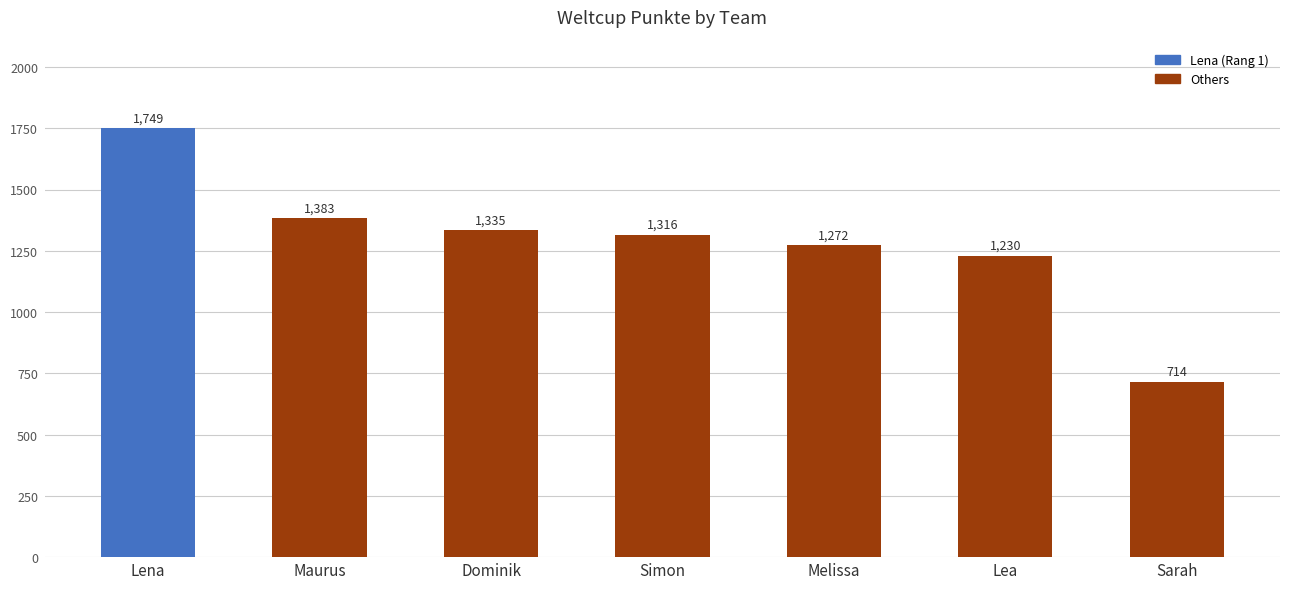

Which label corresponds to the largest value in the chart?

Lena